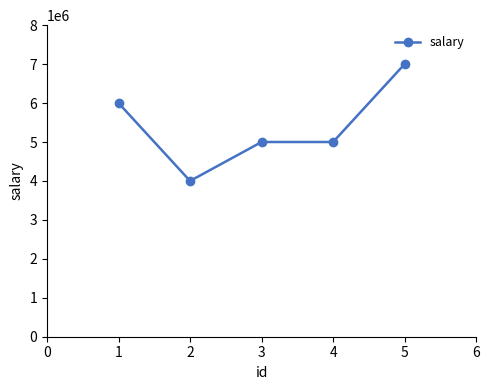

What is the change in value from 1 to 3?

-1000000